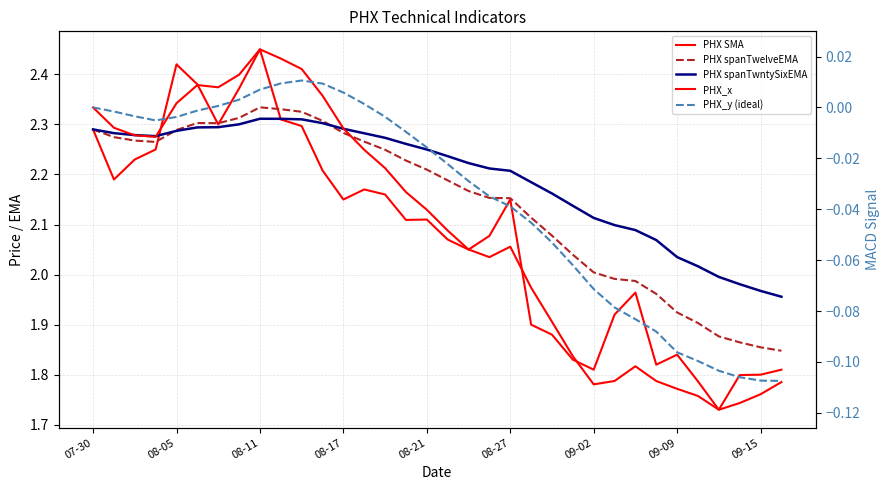

How many series are shown in this chart?

5